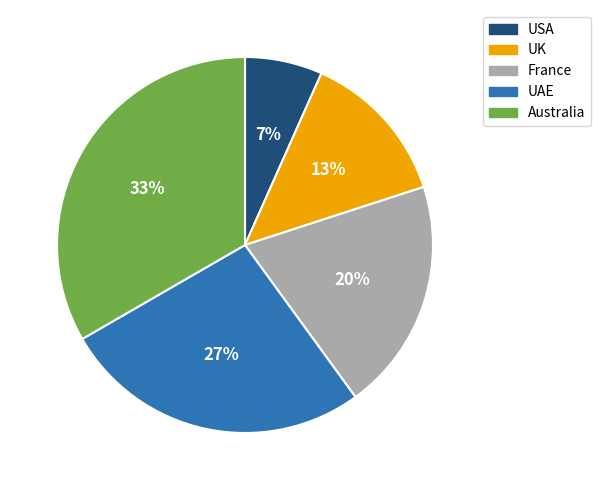

Is there any slice that represents more than half of the pie?

No